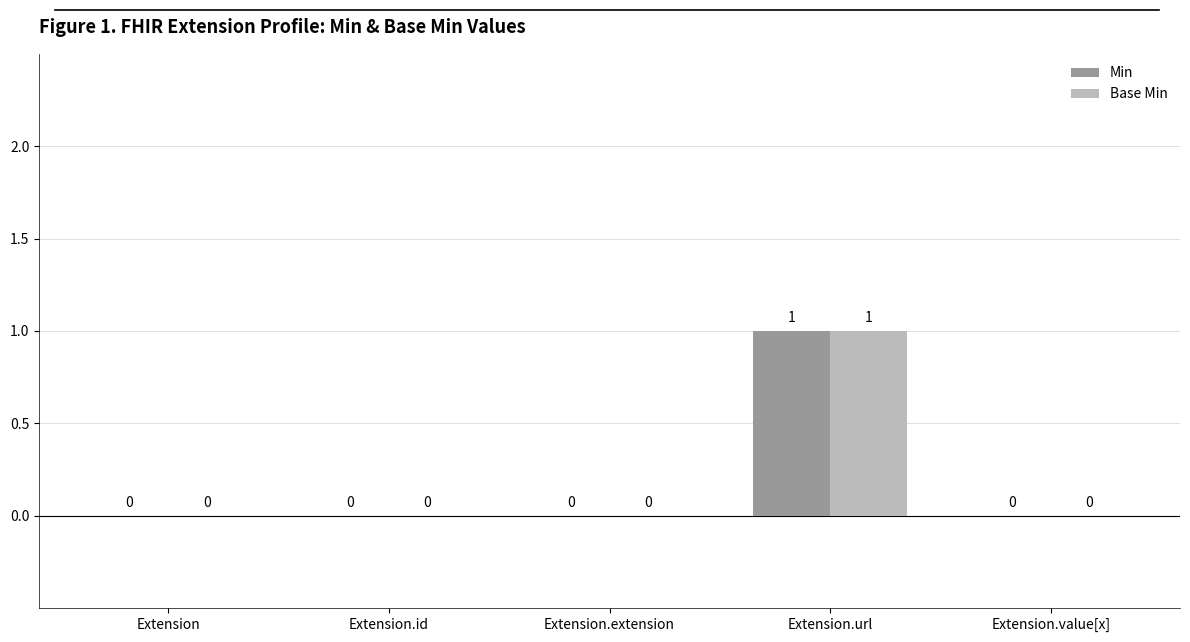

True or false: Base Min has a value of 0 at Extension.

True